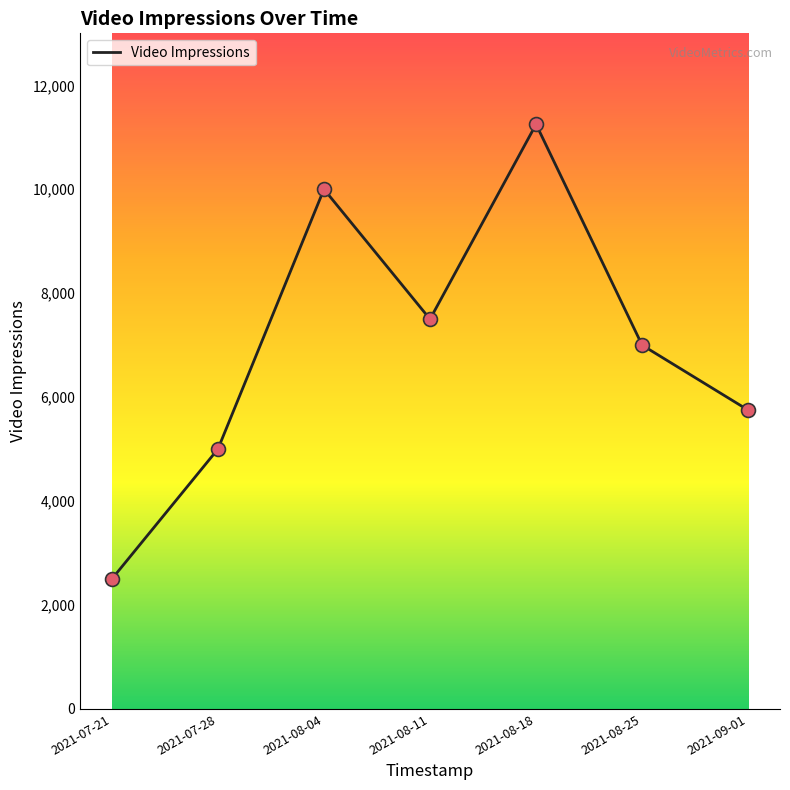

What is the change in value from 2021-08-04 to 2021-08-11?

-2500